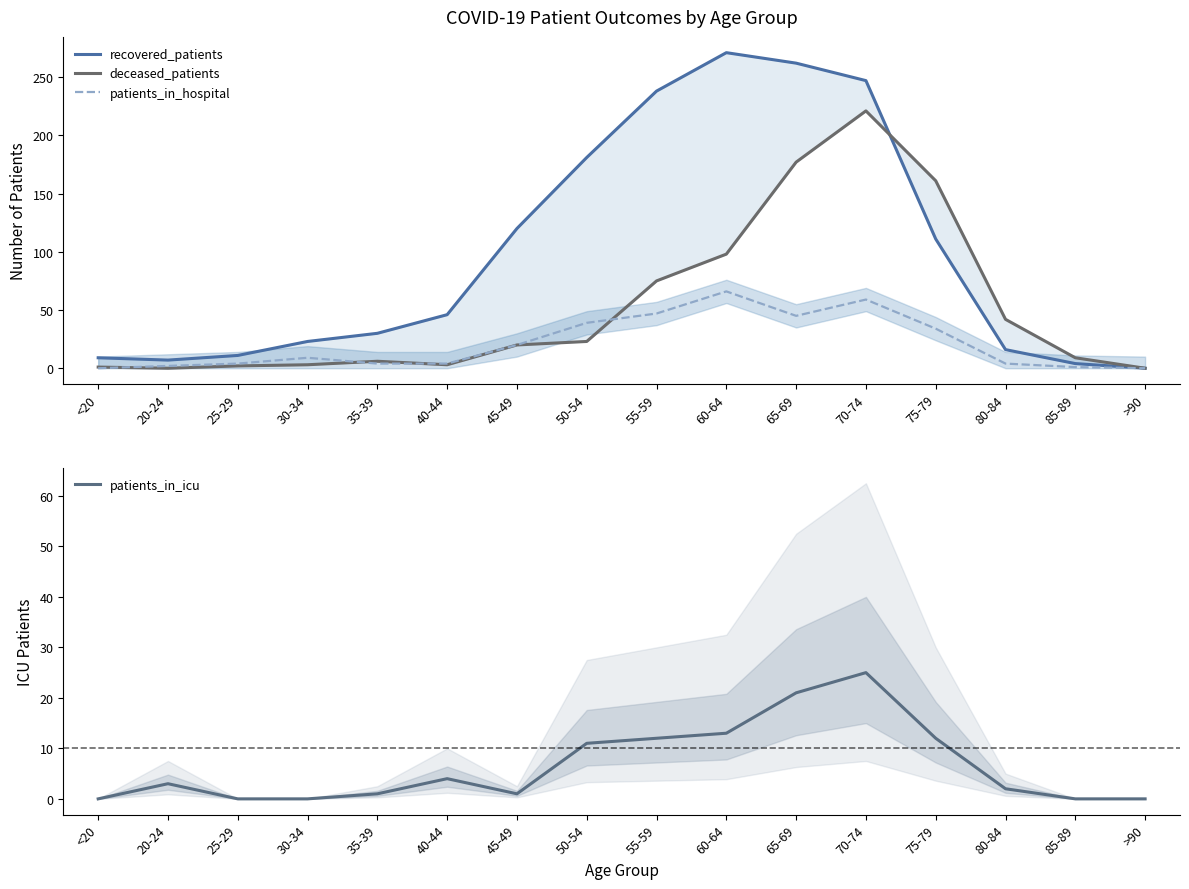

Rank the series by their maximum value, from lowest to highest.

patients_in_icu, patients_in_hospital, deceased_patients, recovered_patients